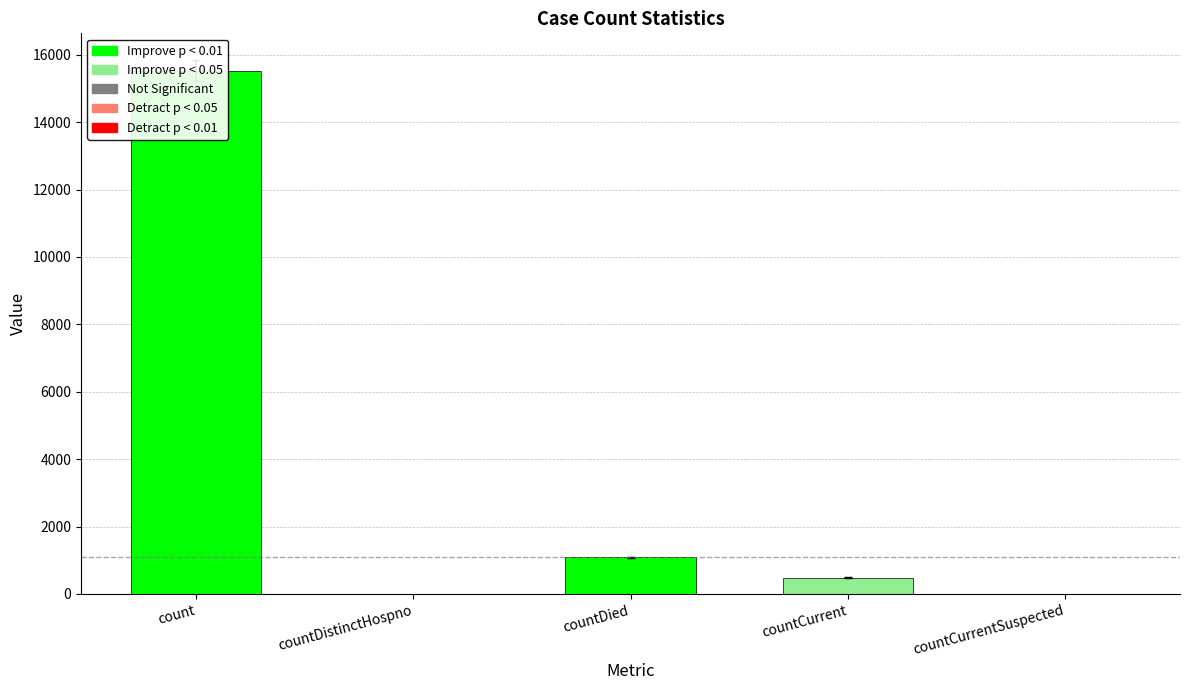

The chart shows a value of 0 at countDistinctHospno. True or false?

True